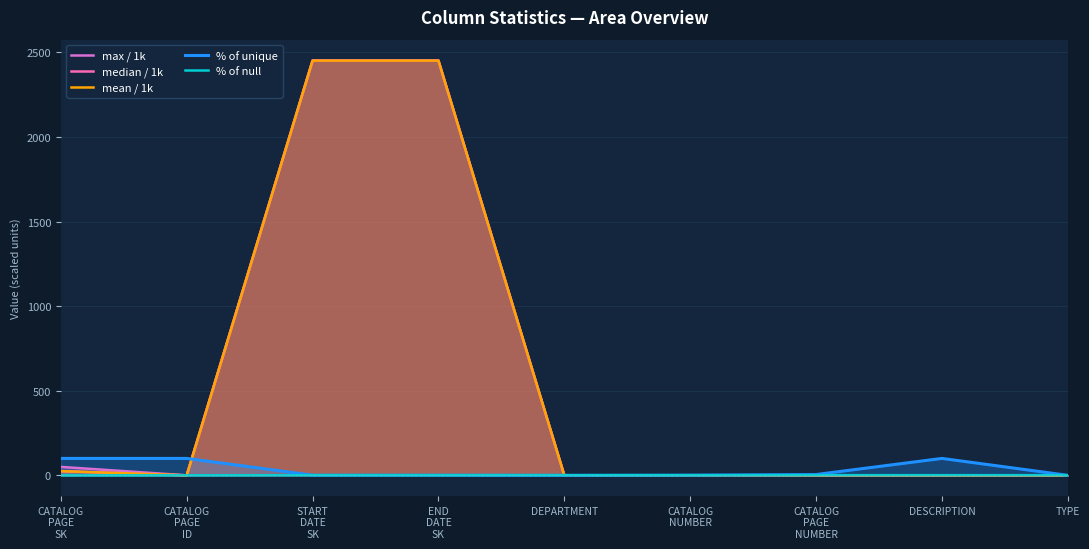

How many lines are shown in the chart?

5